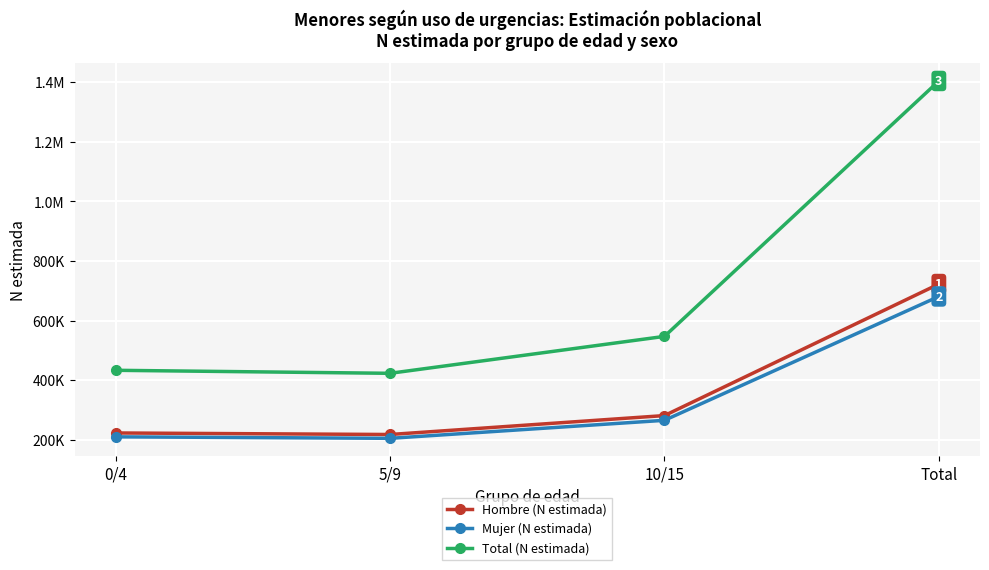

Which series has the widest spread of values?

Total (N estimada)